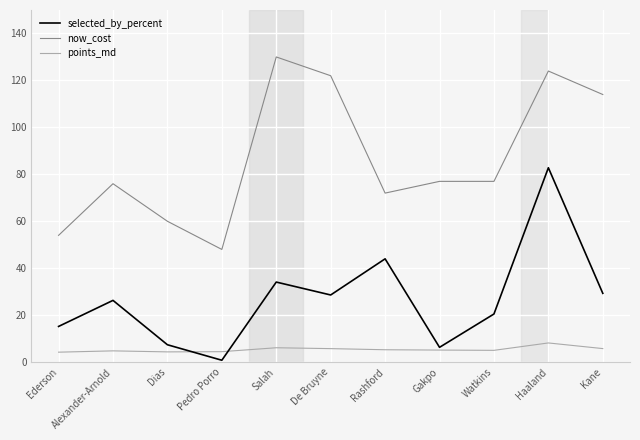

Does the chart have visible grid lines?

Yes